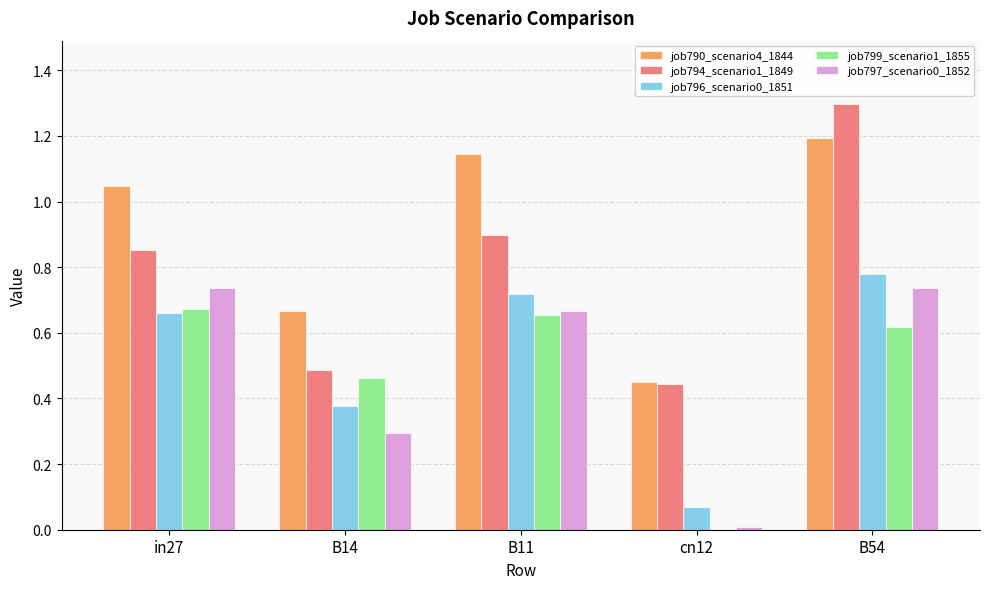

What is the sum of the job794_scenario1_1849 values at B11 and in27?

1.7